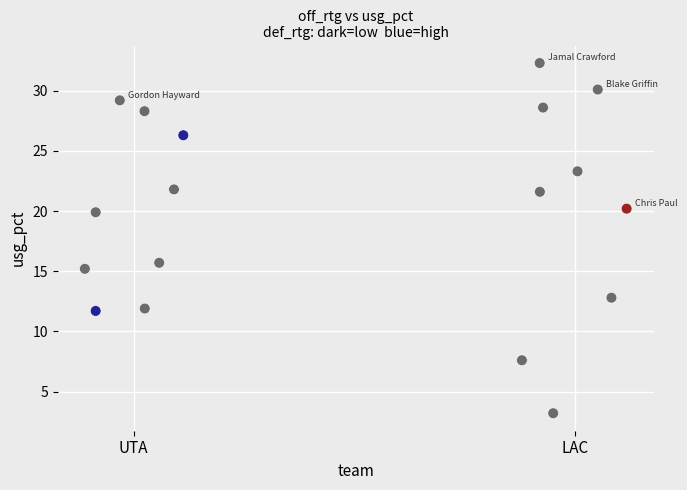

What Y value in the scatter plot is closest to 17?

15.7